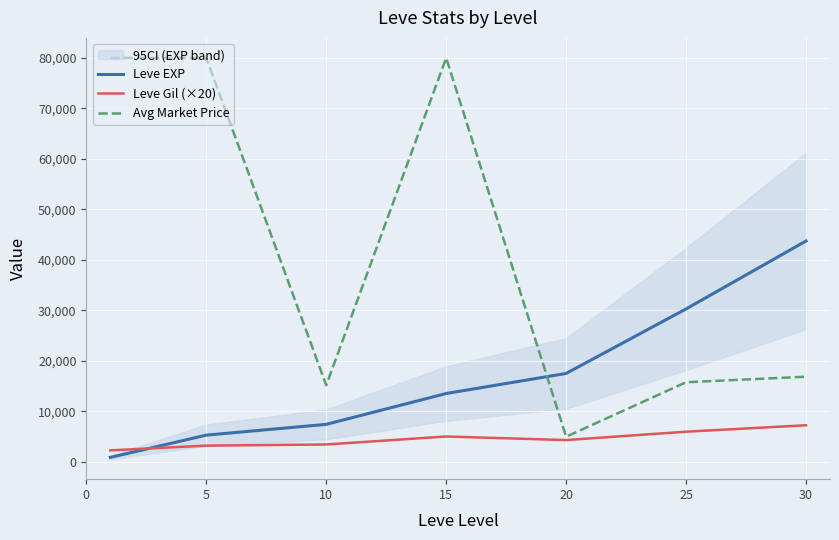

After their last crossing, which series has the higher values: Leve EXP or Leve Gil (×20)?

Leve EXP